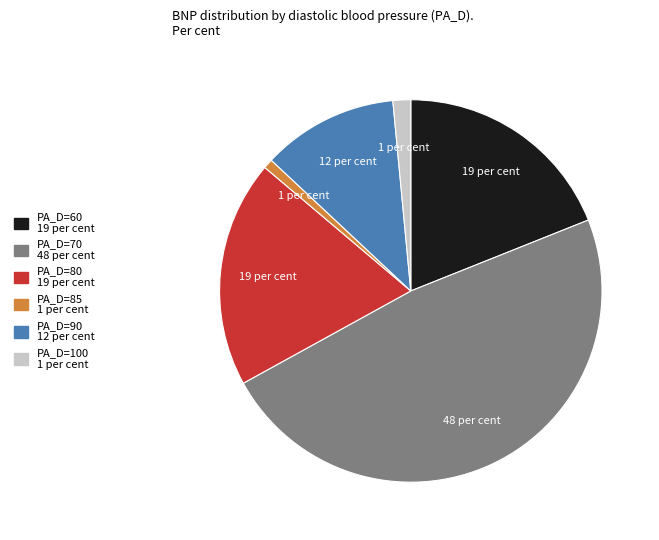

Does any single category account for the majority?

No